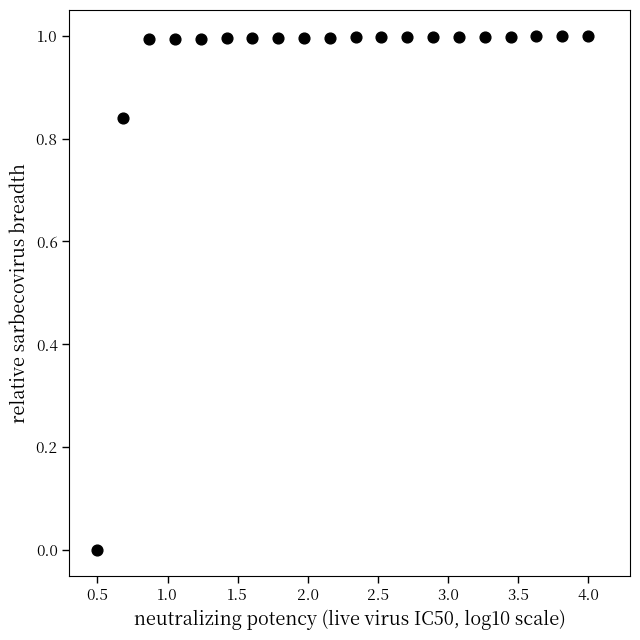

What is the range of Y values (max minus min)?

1.0